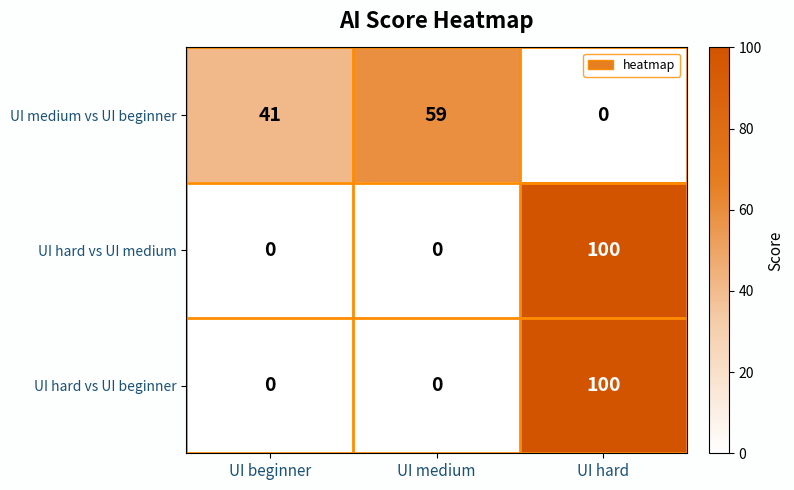

Reading left to right, list all the values displayed in this chart.

UI medium vs UI beginner: UI beginner=41	UI medium=59	UI hard=0
UI hard vs UI medium: UI beginner=0	UI medium=0	UI hard=100
UI hard vs UI beginner: UI beginner=0	UI medium=0	UI hard=100